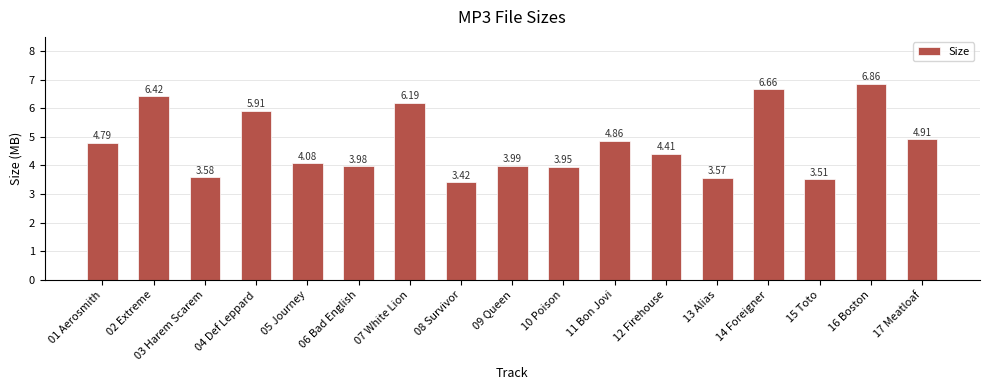

How many categories are shown in the chart?

17